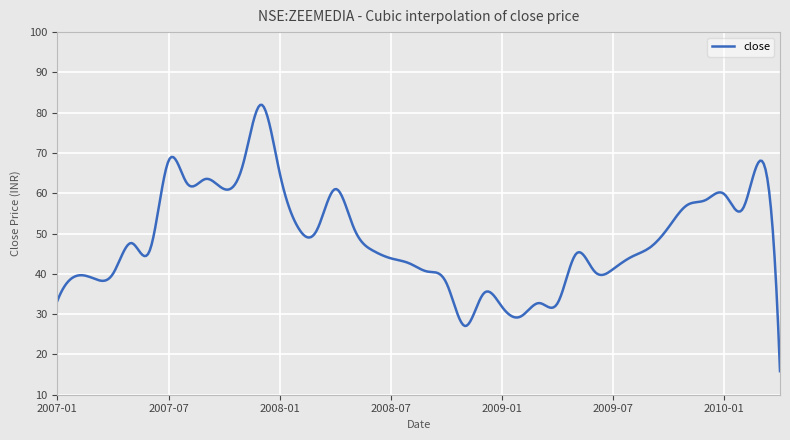

What is the sum of all values?

19454.8